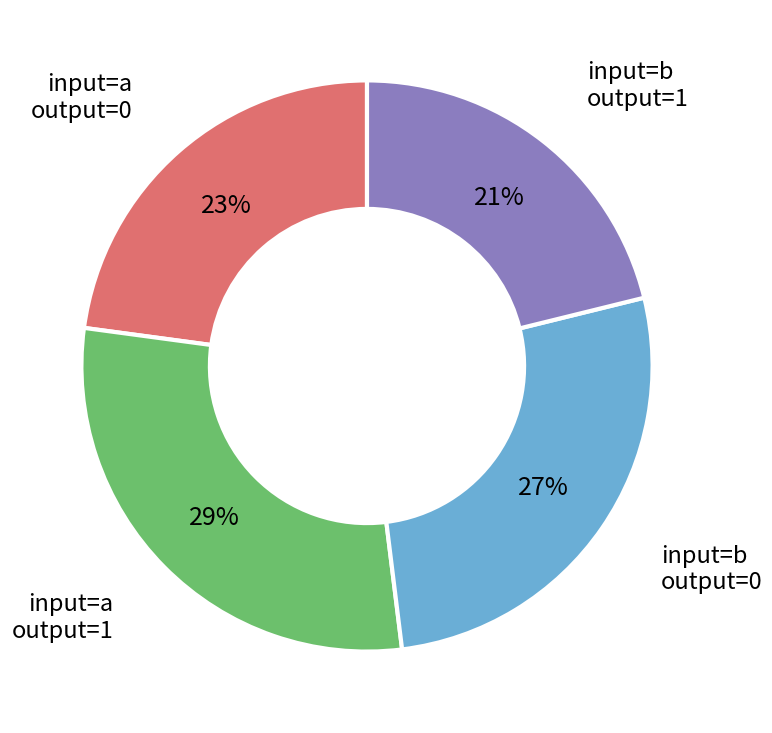

What percentage is the input=a output=0 slice, to the nearest percent?

23%